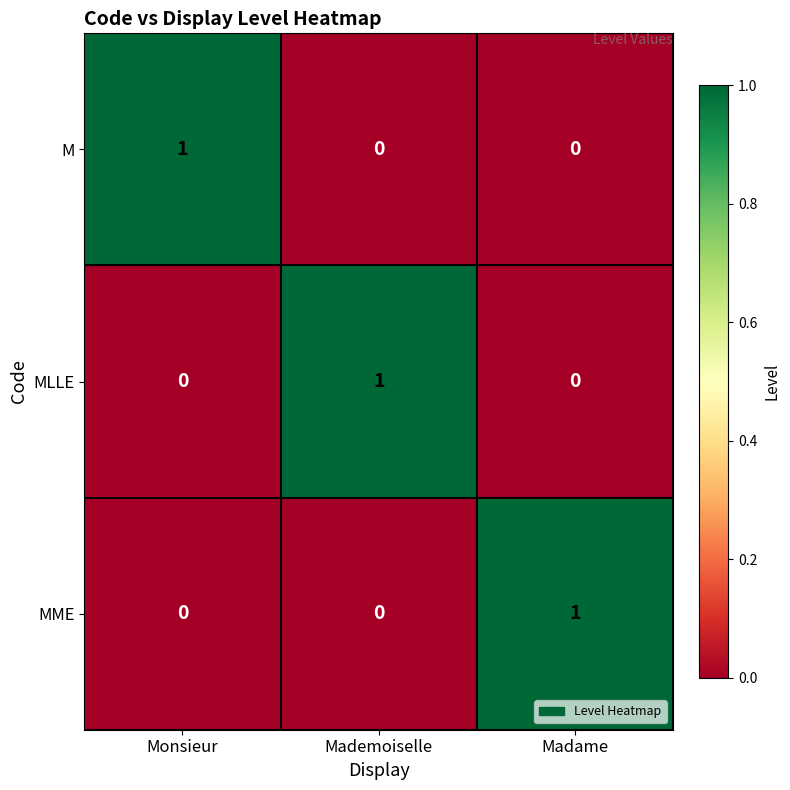

Reading left to right, list all the values displayed in this chart.

M: 1	0	0
MLLE: 0	1	0
MME: 0	0	1